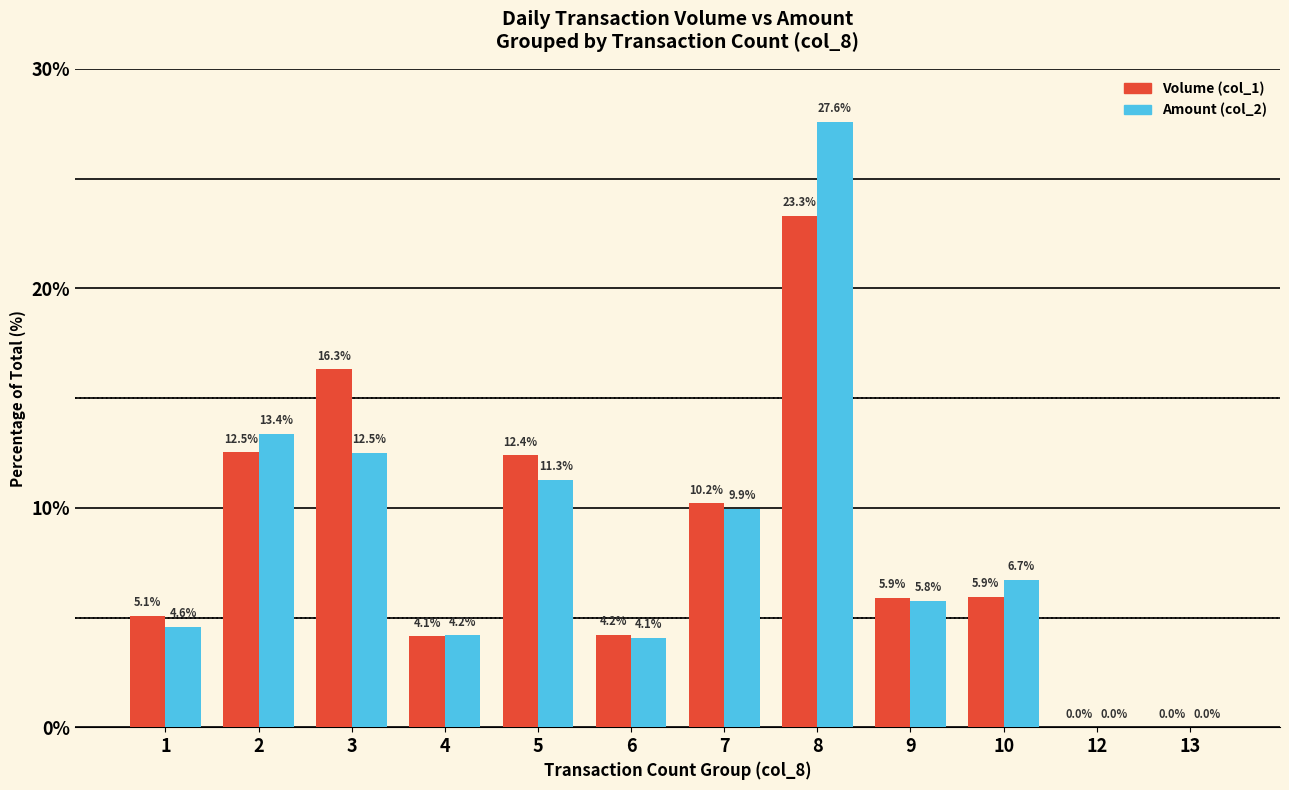

At which label does Amount (col_2) reach its peak?

8